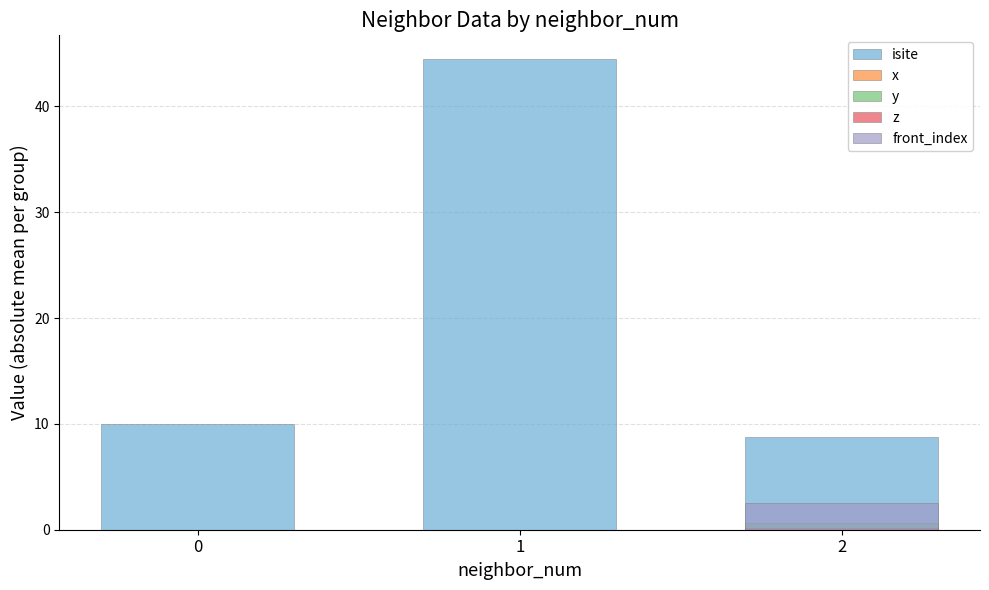

Rank the categories by front_index value from lowest to highest.

0, 1, 2